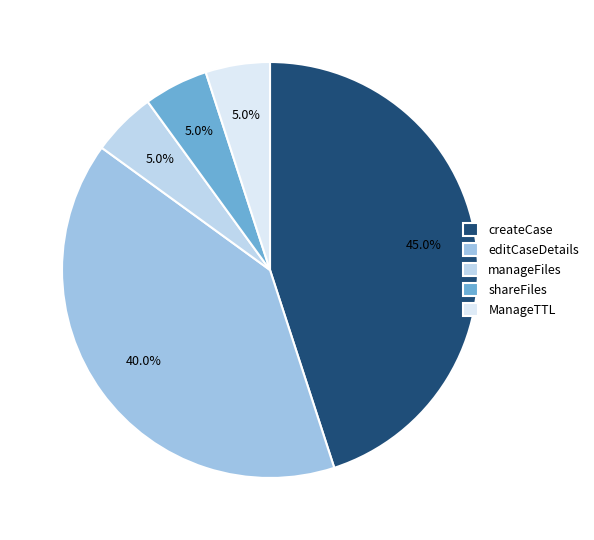

Rank the categories by value from highest to lowest.

createCase, editCaseDetails, manageFiles, shareFiles, ManageTTL